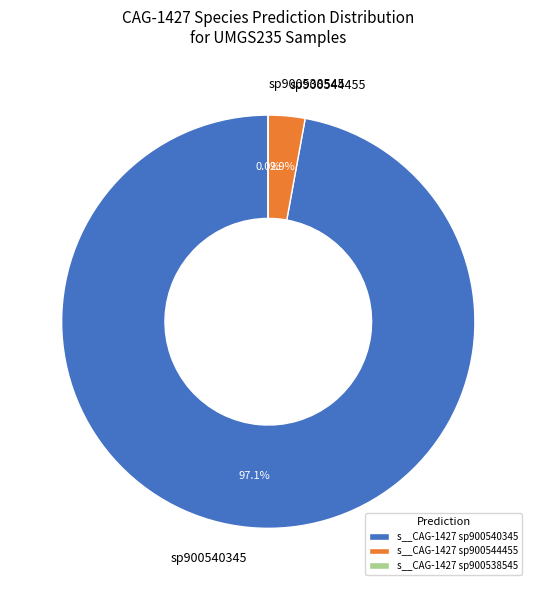

Is s__CAG-1427 sp900544455 the majority of the pie?

No